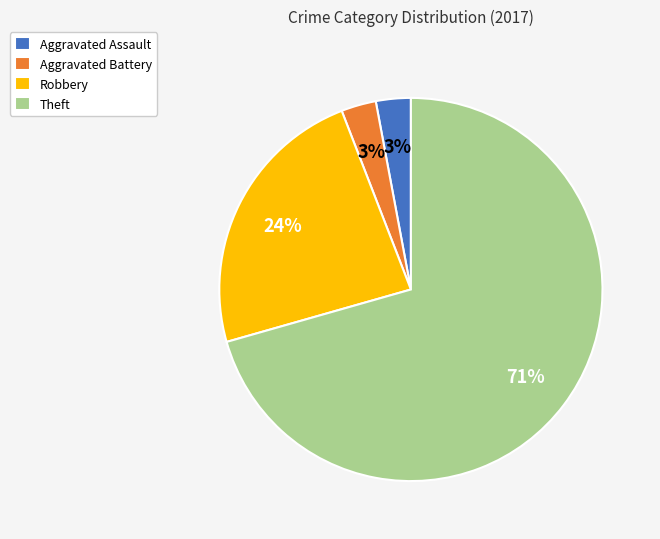

How many slices are in this pie chart?

4